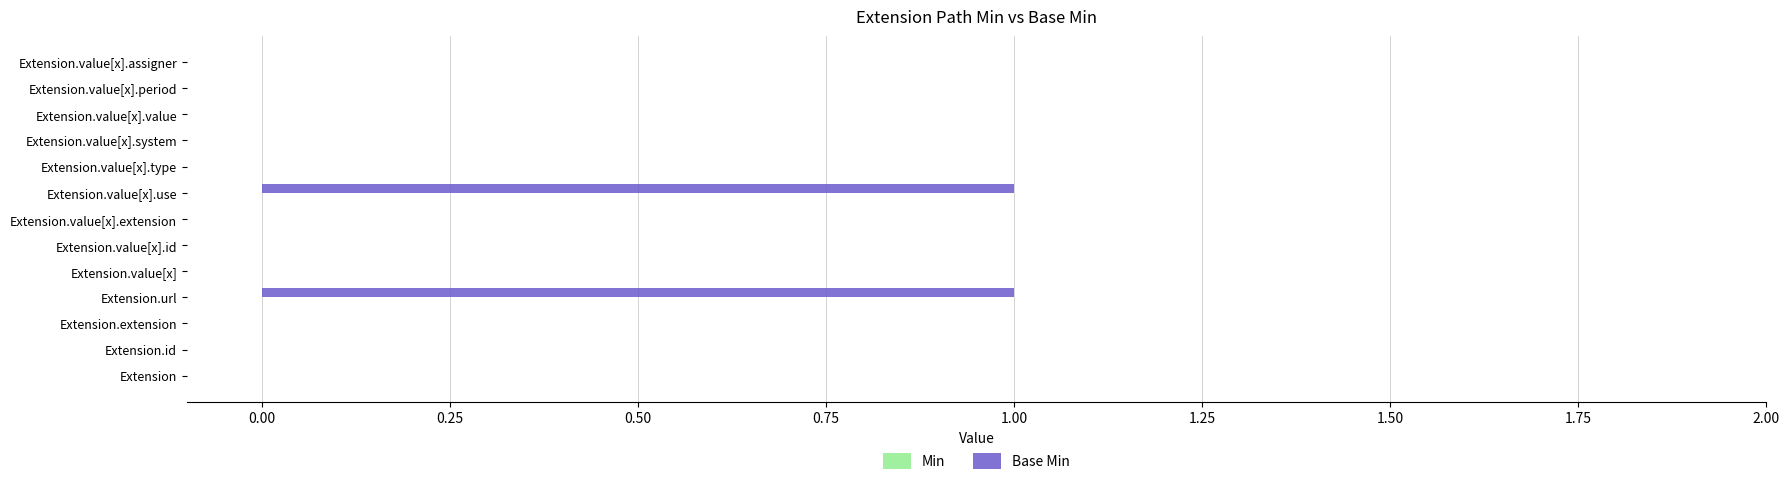

How many series are shown in this chart?

1